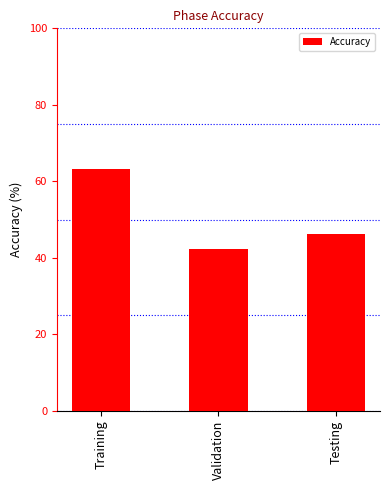

Is it true that the value at Validation is 18.0?

False